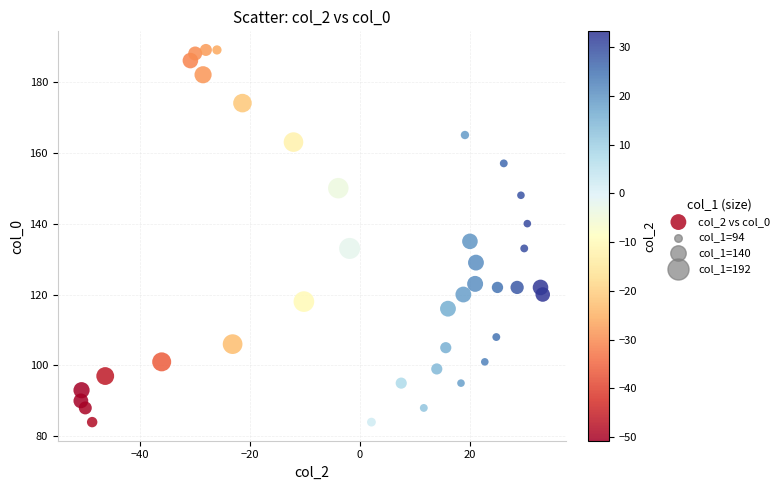

What is the range of Y values (max minus min)?

105